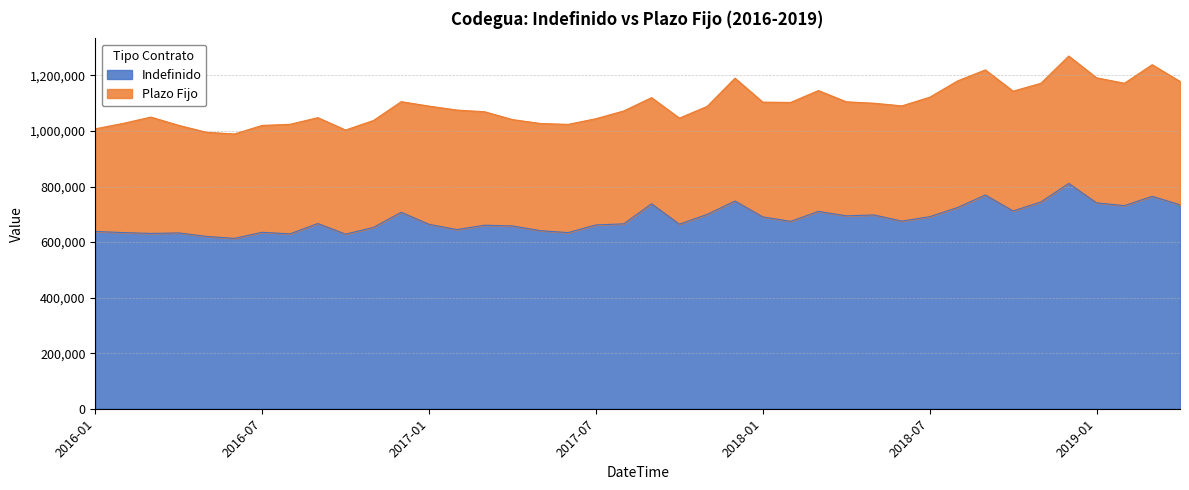

At which category does the data reach its first local peak?

2016-04